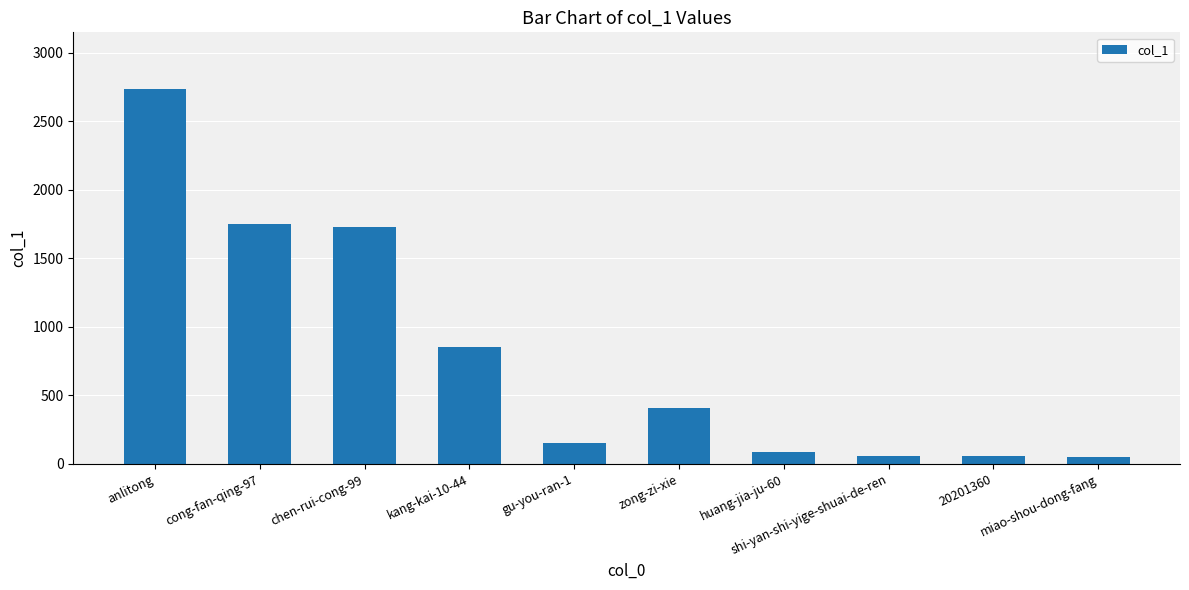

Which label corresponds to the largest value in the chart?

anlitong